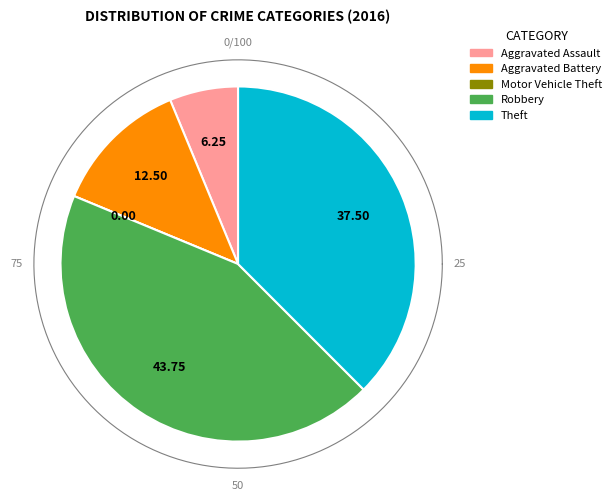

How many slices are in this pie chart?

5